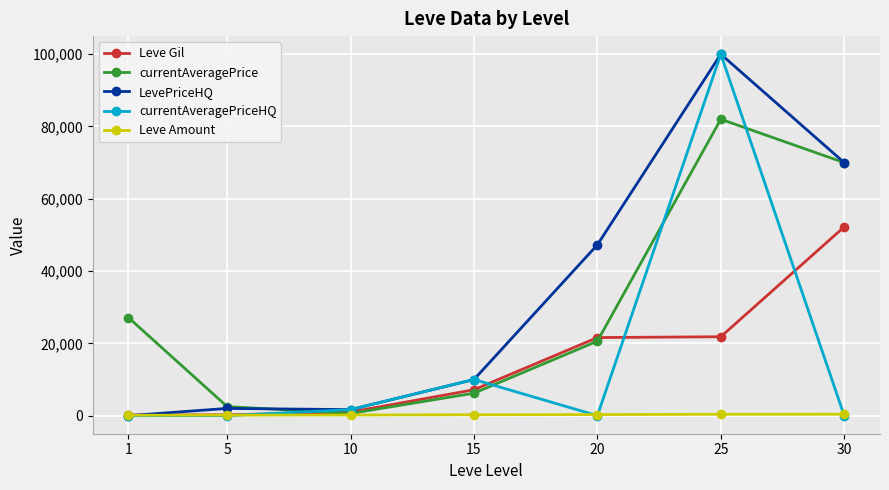

Which series changed the most between 1 and 20?

LevePriceHQ